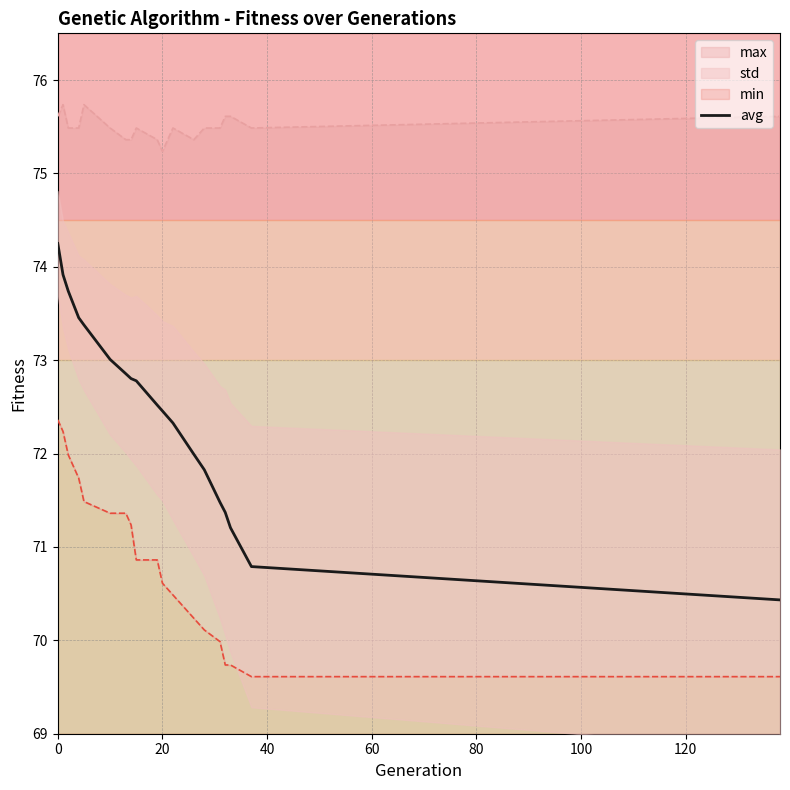

What is the minimum value for avg?

70.4